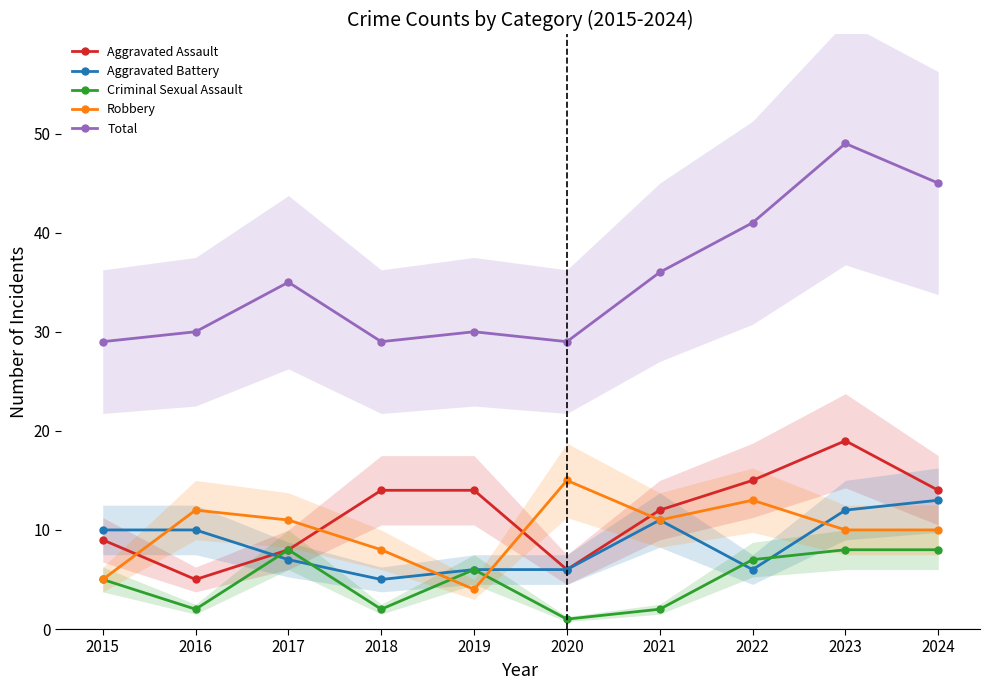

Does the chart have visible grid lines?

No